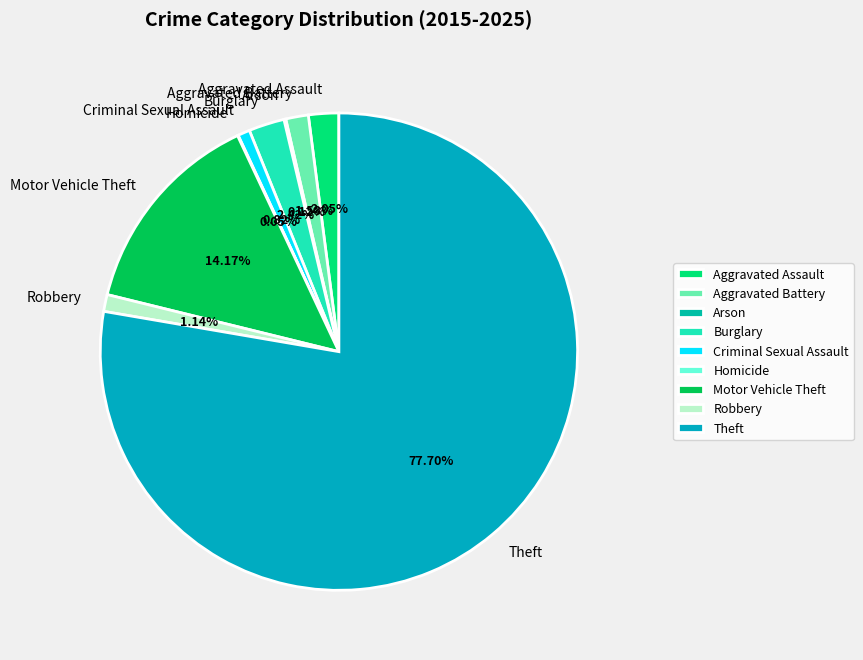

What is the ratio of the value at Motor Vehicle Theft to the value at Aggravated Assault?

6.9